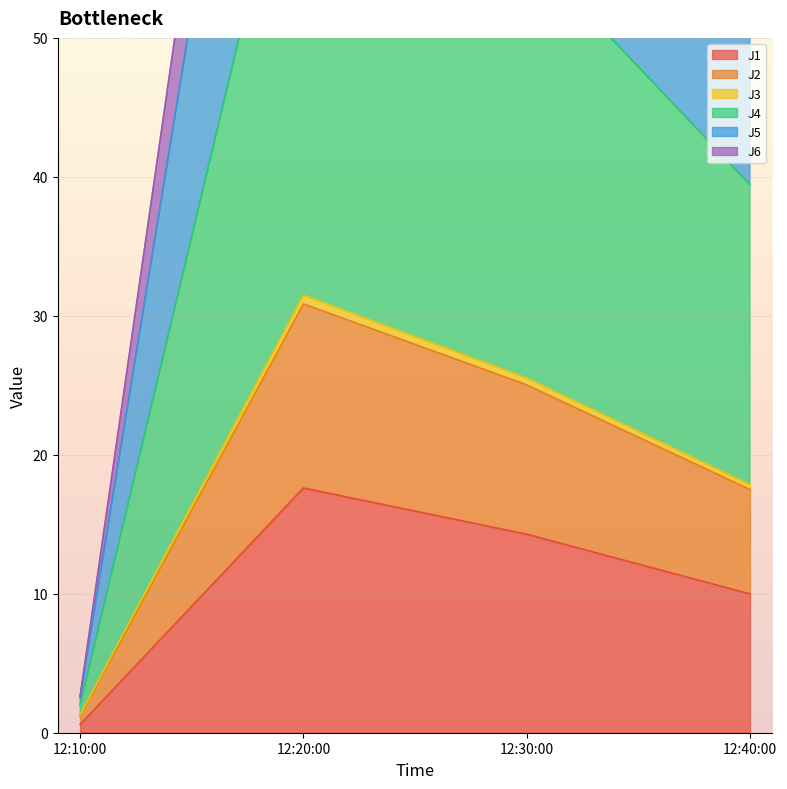

How many interior local peaks does the J3 series have?

1